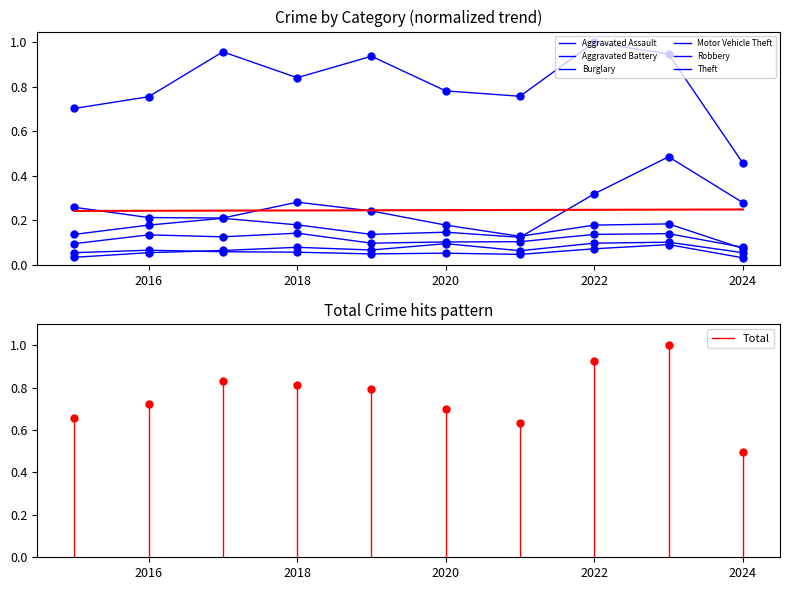

How many intersections are there between Robbery and Burglary?

1